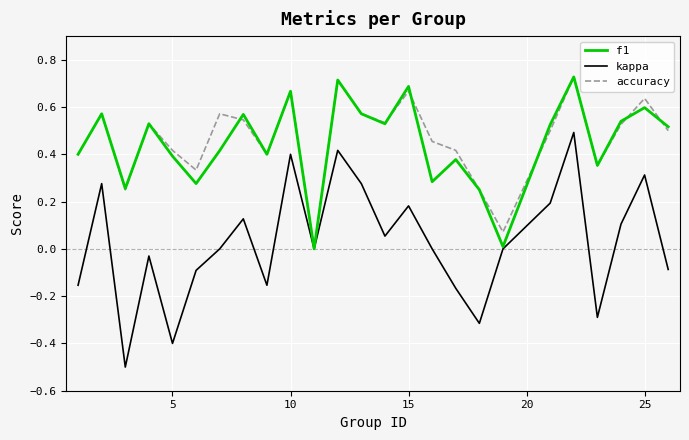

How many interior local valleys does the f1 series have?

8